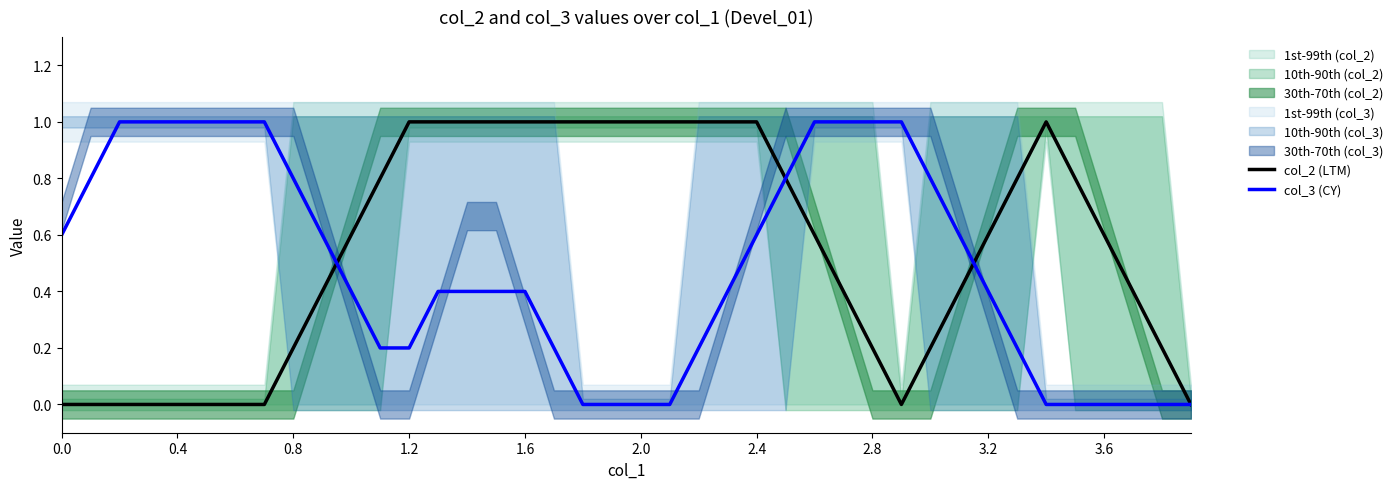

The col_2 (LTM) series shows 1.0 at 2.0. True or false?

True